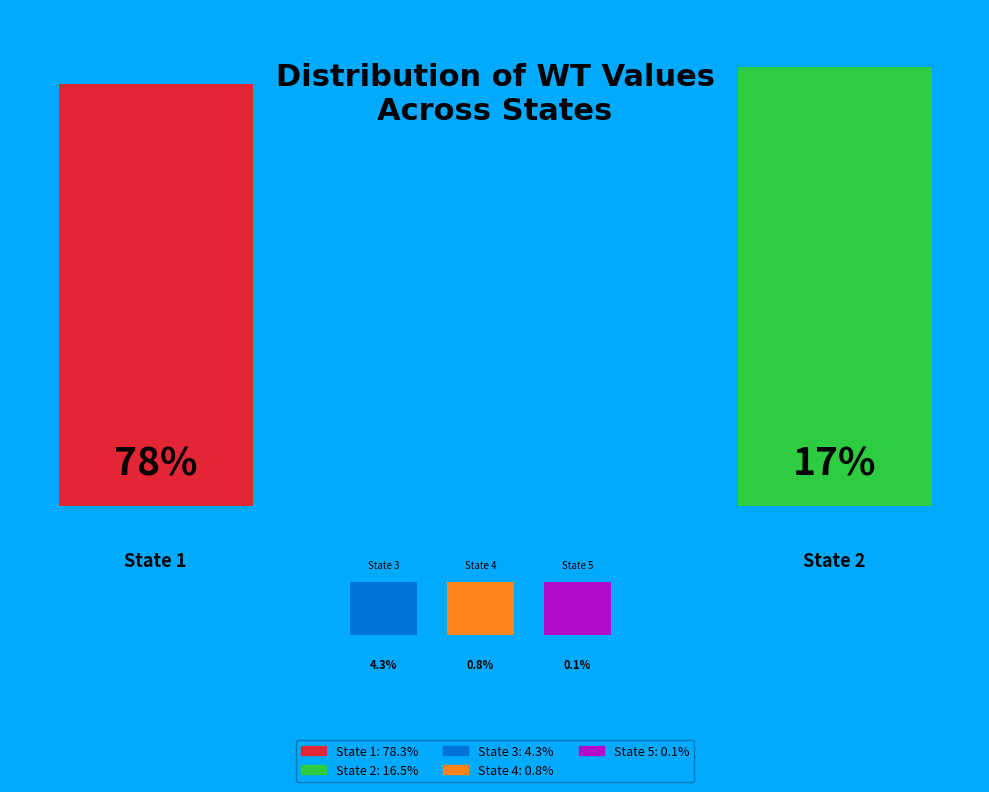

To the nearest percent, what percentage of the pie is t+1=4?

1%